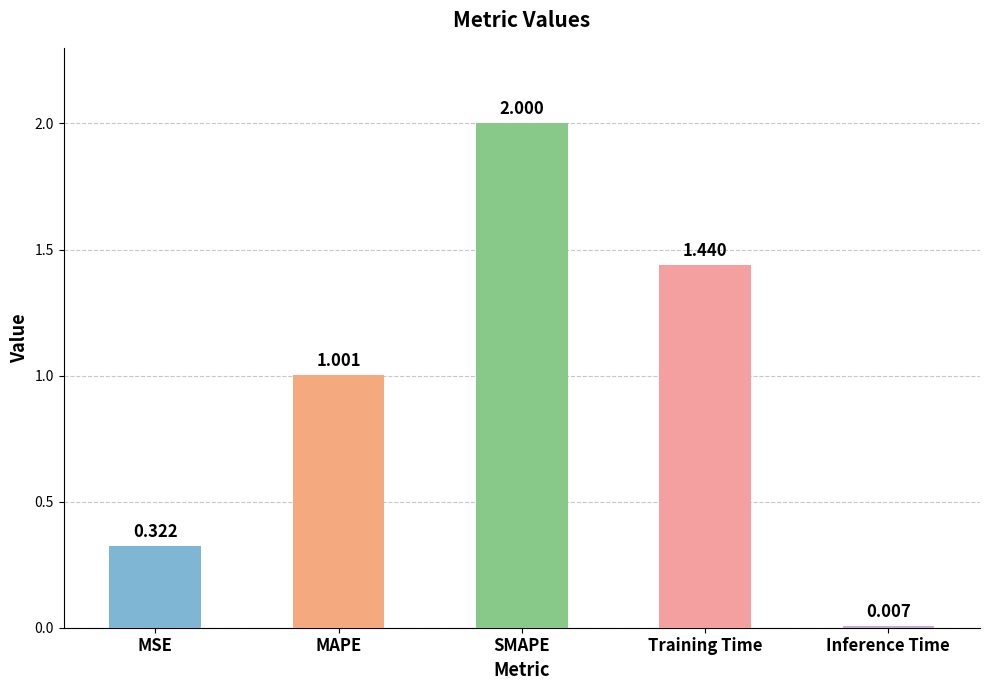

List the labels in order of value, smallest first.

Inference Time, MSE, MAPE, Training Time, SMAPE